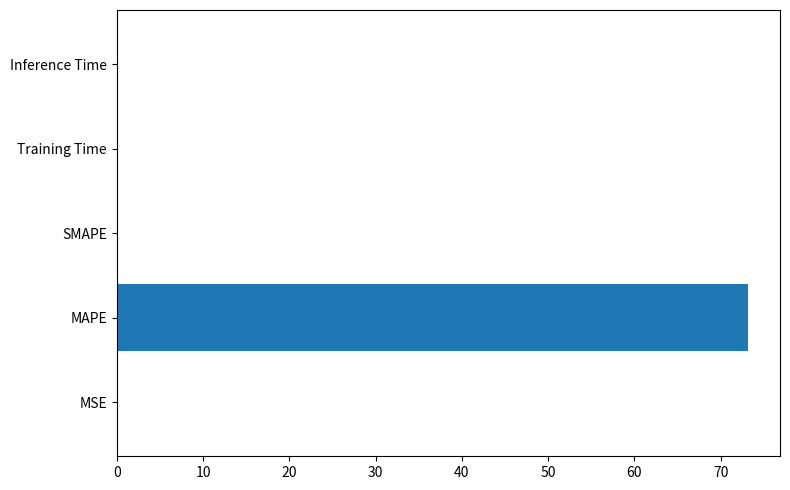

What is the greatest value displayed?

73.2